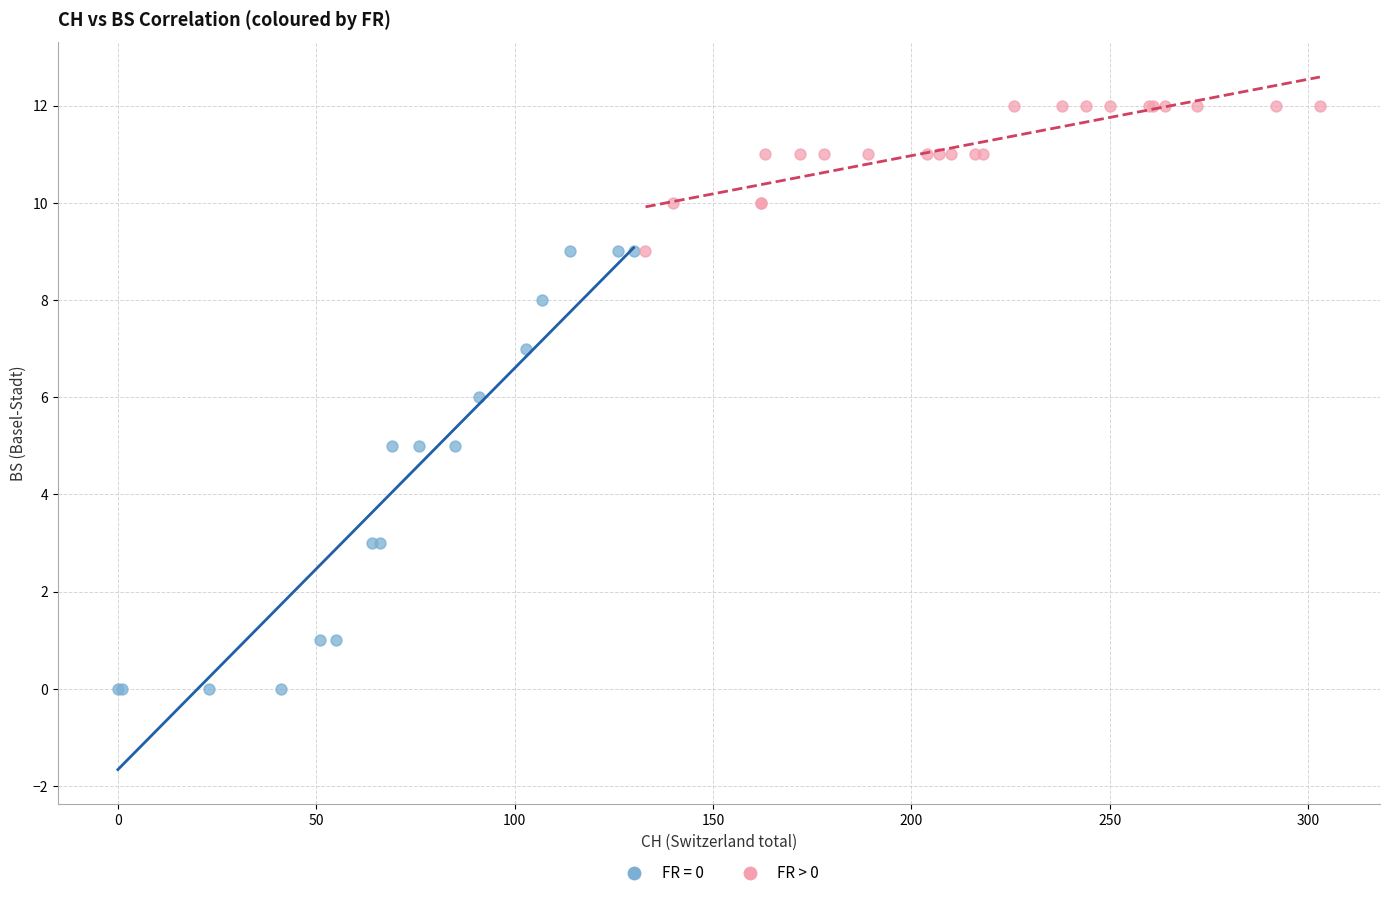

Which series has the widest spread of Y values?

FR = 0